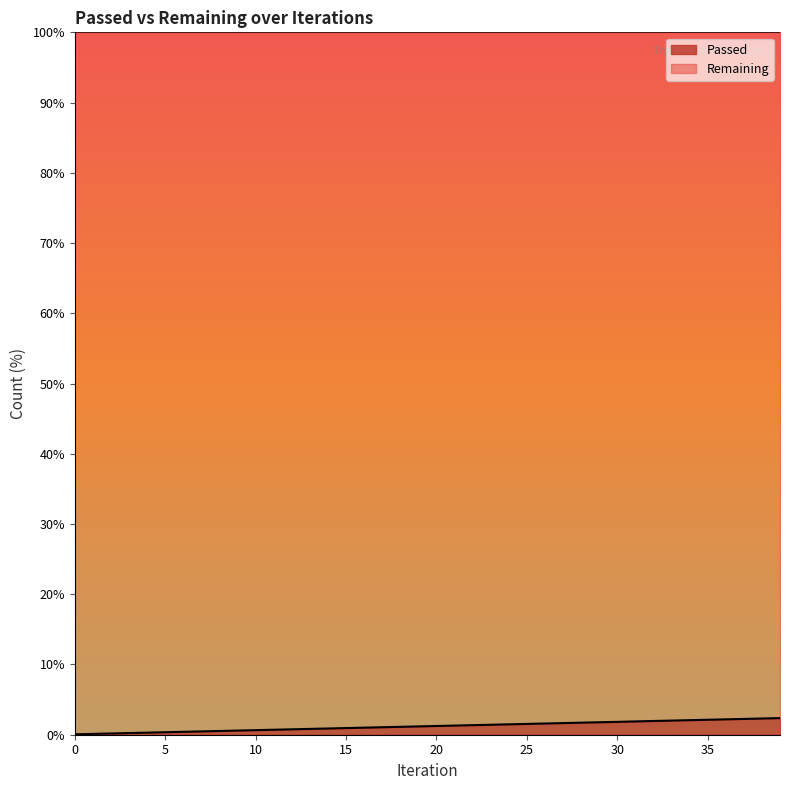

Reading left to right, extract all data points from this chart.

0=0.1	1=0.1	2=0.2	3=0.2	4=0.3	5=0.4	6=0.4	7=0.5	8=0.5	9=0.6	10=0.7	11=0.7	12=0.8	13=0.8	14=0.9	15=0.9	16=1.0	17=1.1	18=1.1	19=1.2	20=1.2	21=1.3	22=1.4	23=1.4	24=1.5	25=1.5	26=1.6	27=1.7	28=1.7	29=1.8	30=1.8	31=1.9	32=2.0	33=2.0	34=2.1	35=2.1	36=2.2	37=2.2	38=2.3	39=2.4